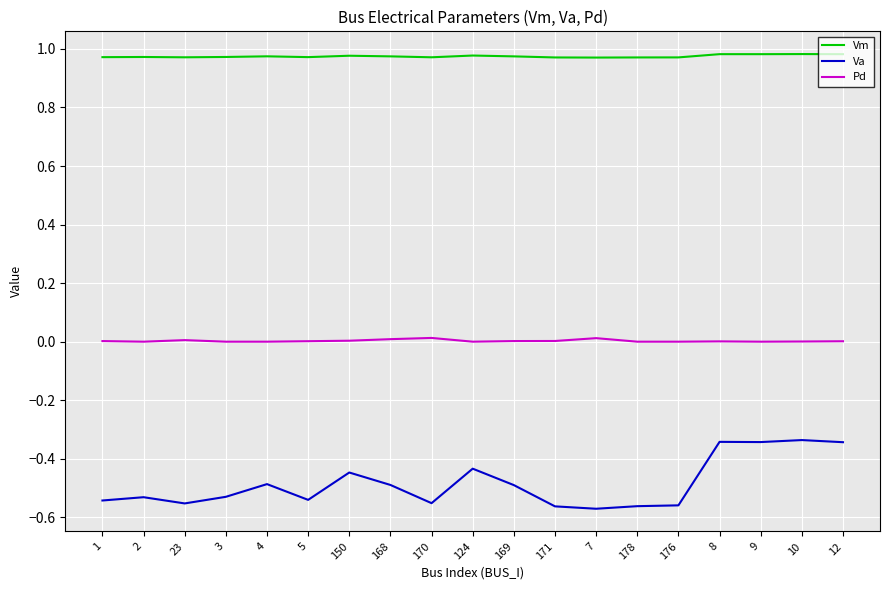

True or false: Pd has a value of 0.0 at 169.

True